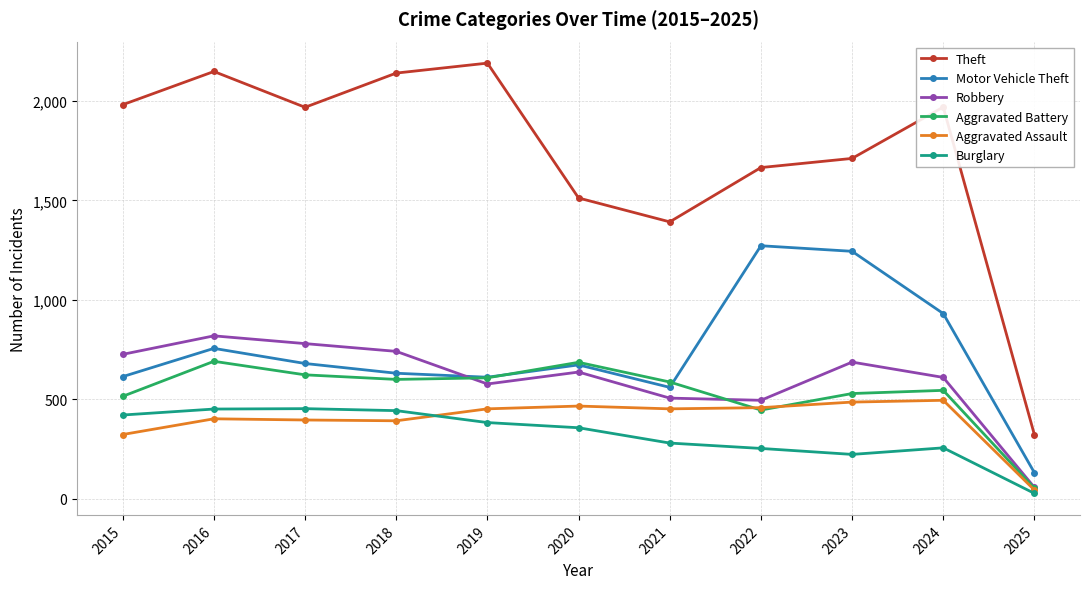

Where is the first local minimum for Theft?

2017